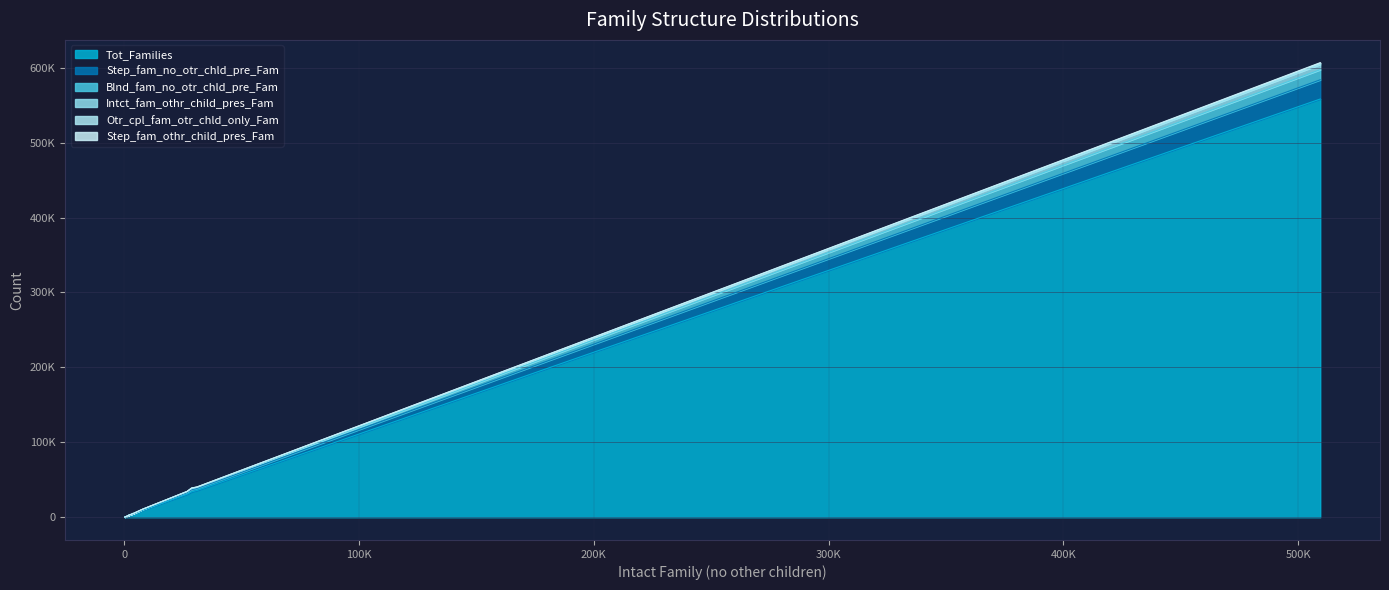

Which series has the widest spread of values?

Tot_Families